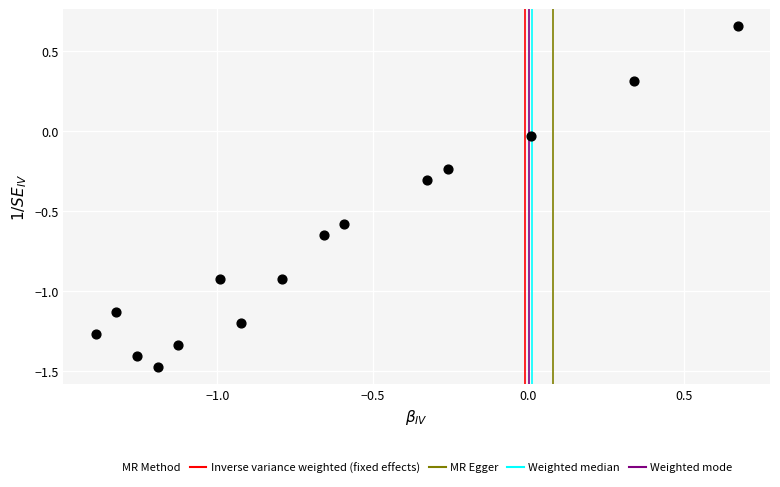

What is the range of Y values (max minus min)?

2.1